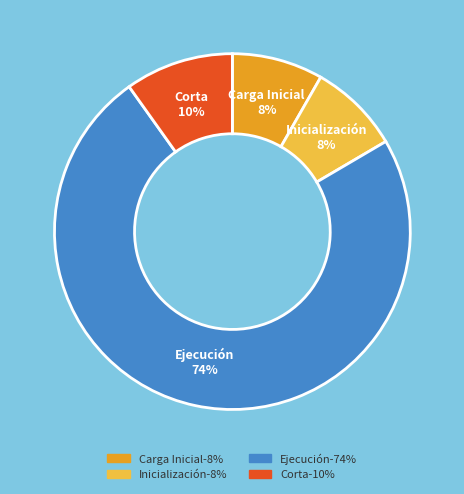

Is there a majority slice in this chart?

Yes